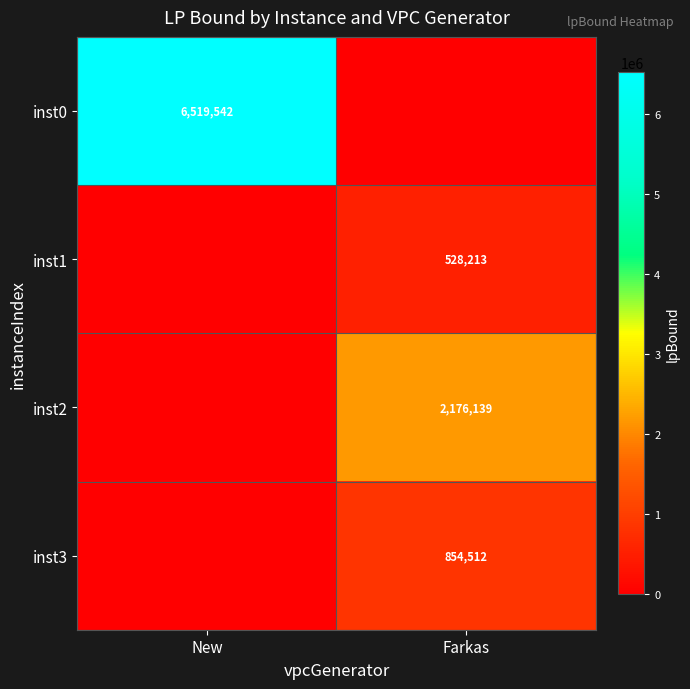

True or false: inst1 has a value of 696715 at Farkas.

False